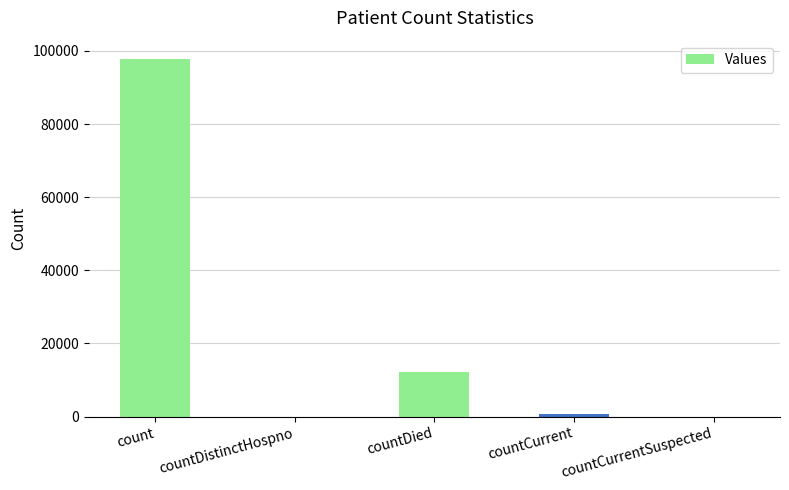

What is the change in value from countDistinctHospno to countDied?

+12097